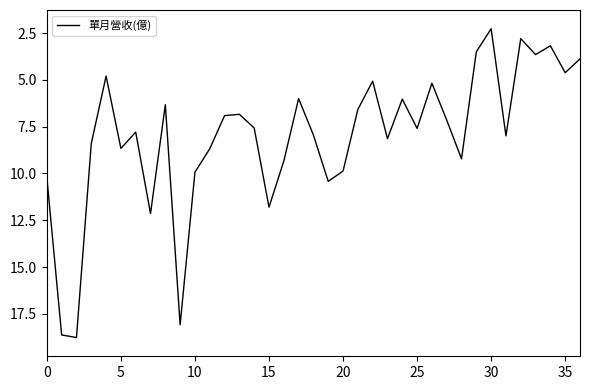

What is the greatest value displayed?

18.8